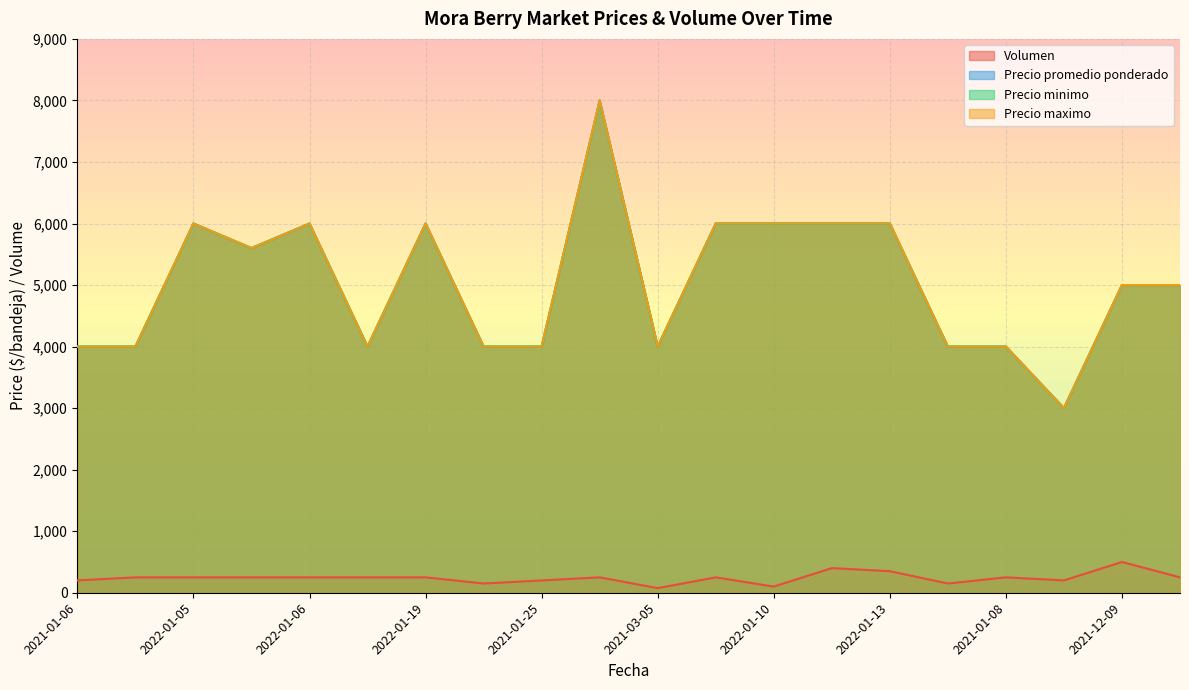

What are all the series names shown in the legend?

Volumen, Precio promedio ponderado, Precio minimo, Precio maximo